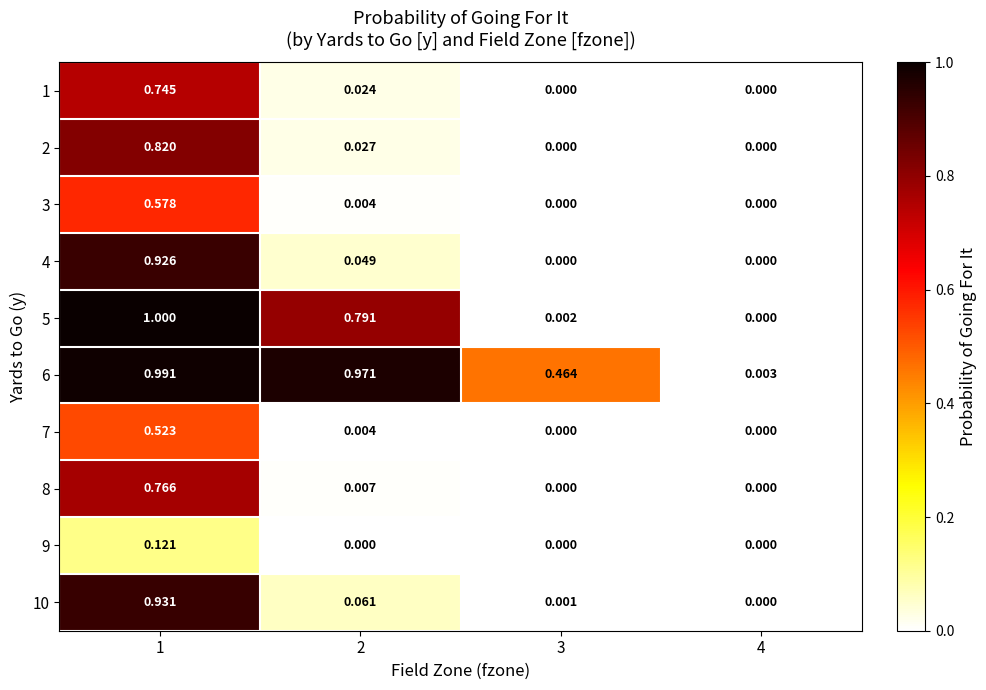

At how many categories does at least one series exceed 0?

4